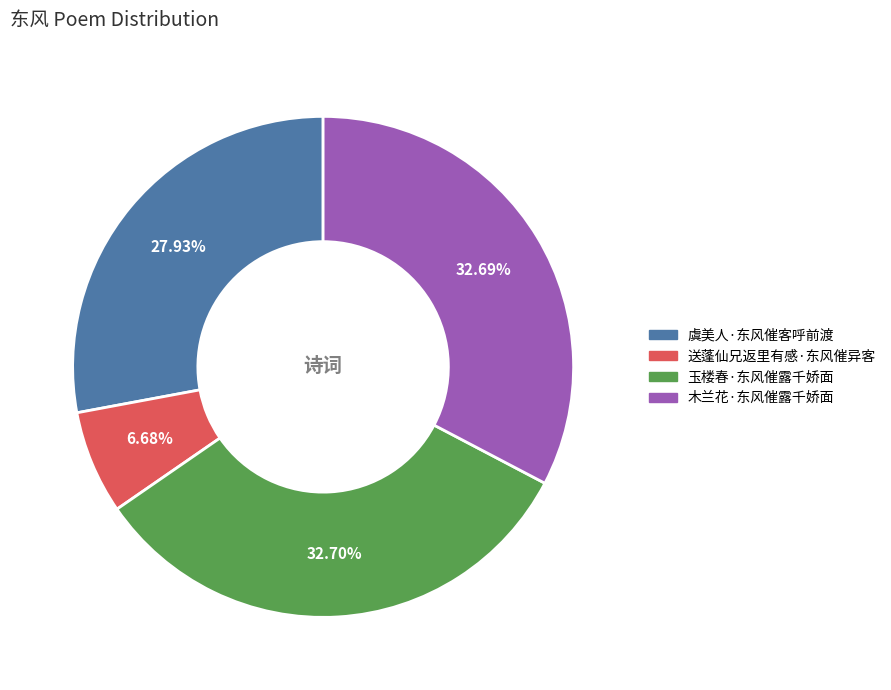

Is it true that 虞美人·东风催客呼前渡 is 28% of the pie?

True